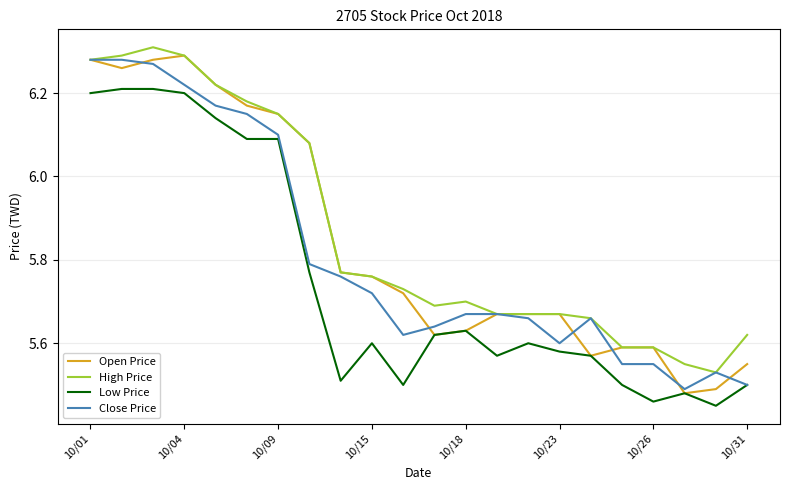

Which series has the widest spread of values?

Open Price